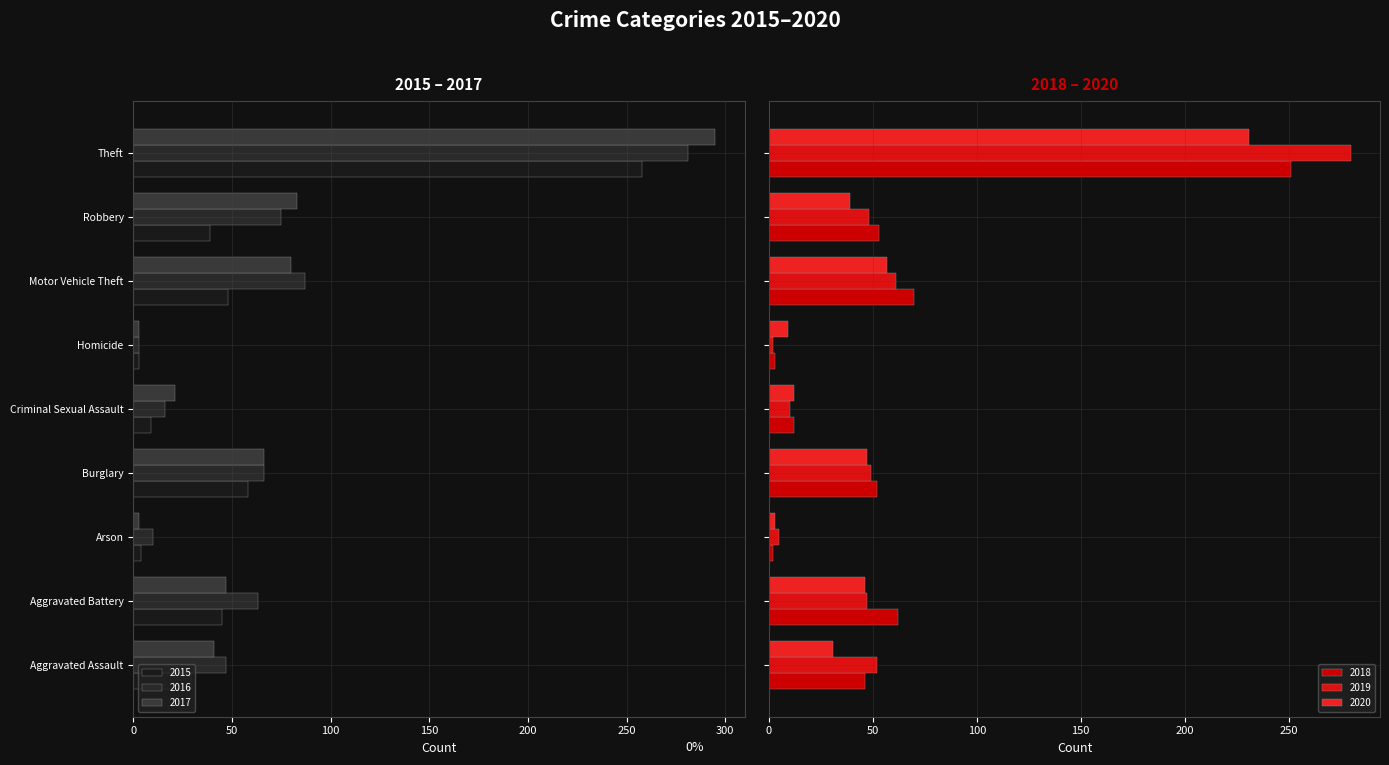

Reading left to right, what are all the values shown in this chart?

2015: -29	-45	-4	-58	-9	-3	-48	-39	-258
2016: -47	-63	-10	-66	-16	-3	-87	-75	-281
2017: -41	-47	-3	-66	-21	-3	-80	-83	-295
2018: 46	62	2	52	12	3	70	53	251
2019: 52	47	5	49	10	2	61	48	280
2020: 31	46	3	47	12	9	57	39	231